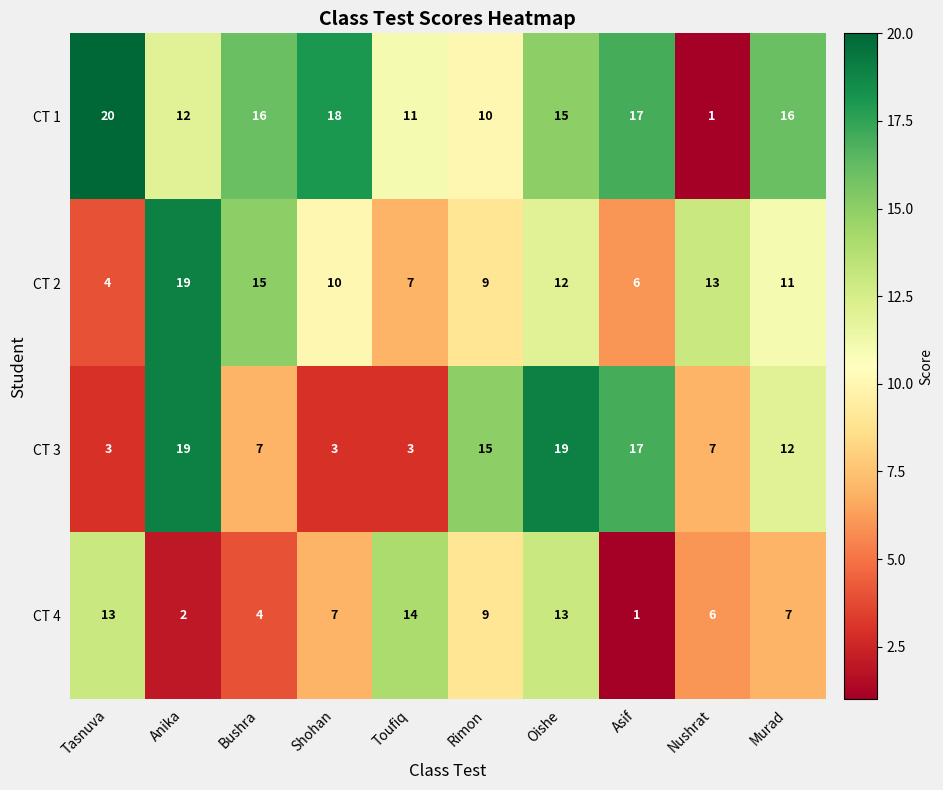

The CT 1 series shows 26 at Tasnuva. True or false?

False